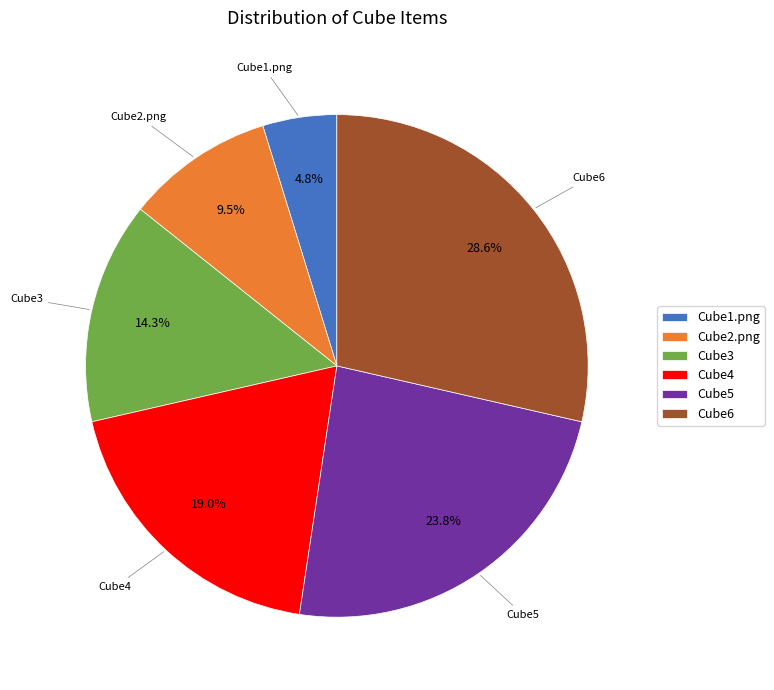

To the nearest percent, what is the average slice percentage?

17%